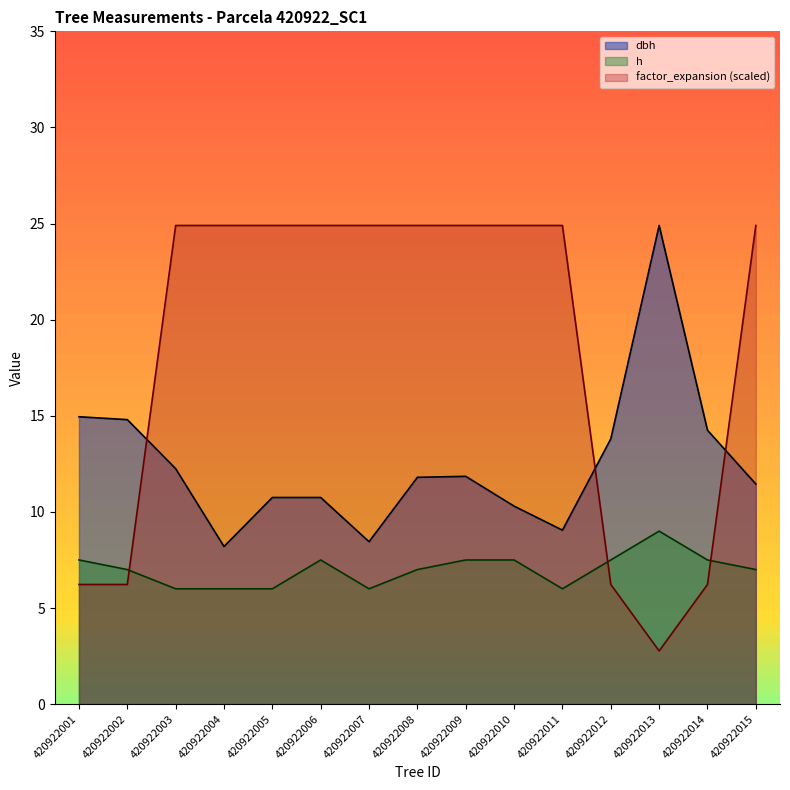

Where does the h series first go above 7?

420922001